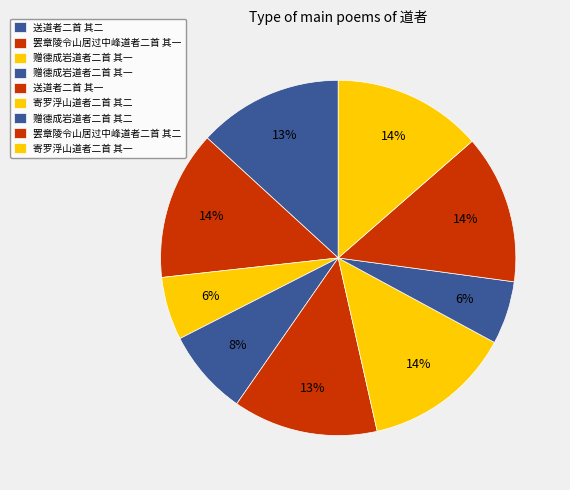

How many slices are in this pie chart?

9